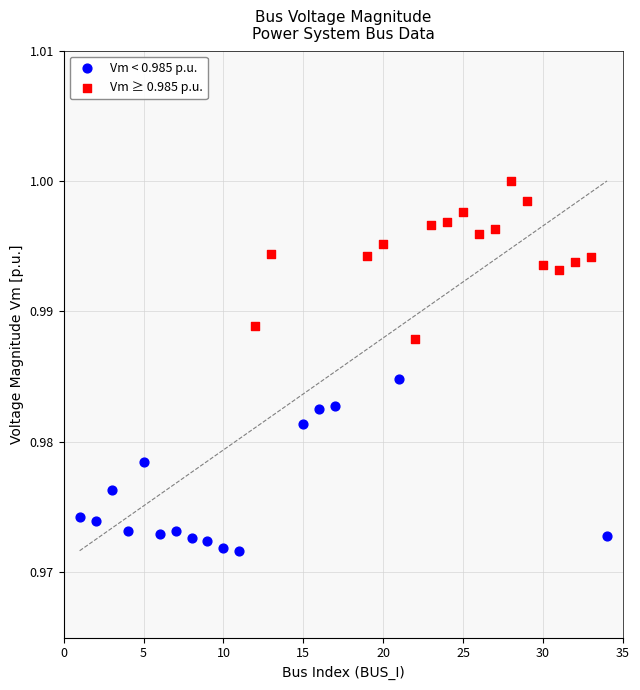

Which series reaches the maximum Y coordinate?

Vm ≥ 0.985 p.u.